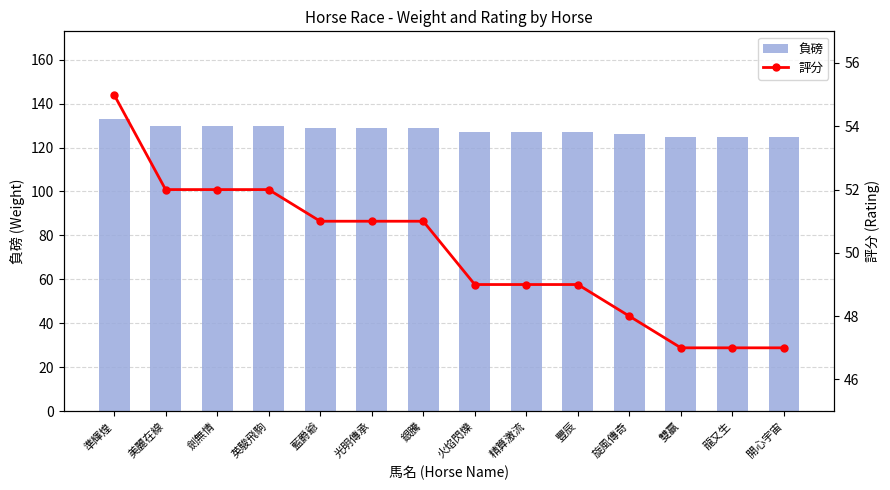

What is the approximate value of 負磅 at 開心宇宙?

125